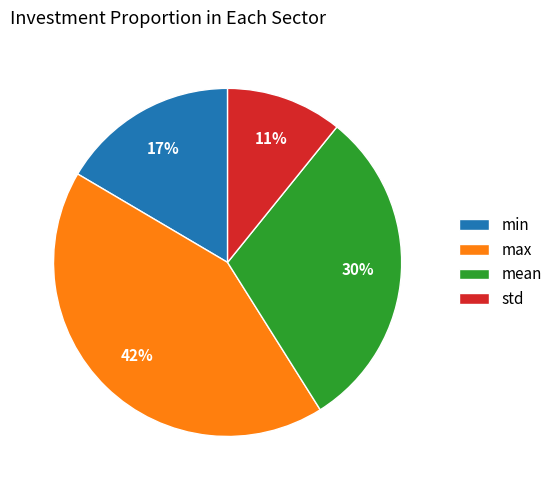

Is the sum of std and mean greater than half?

No